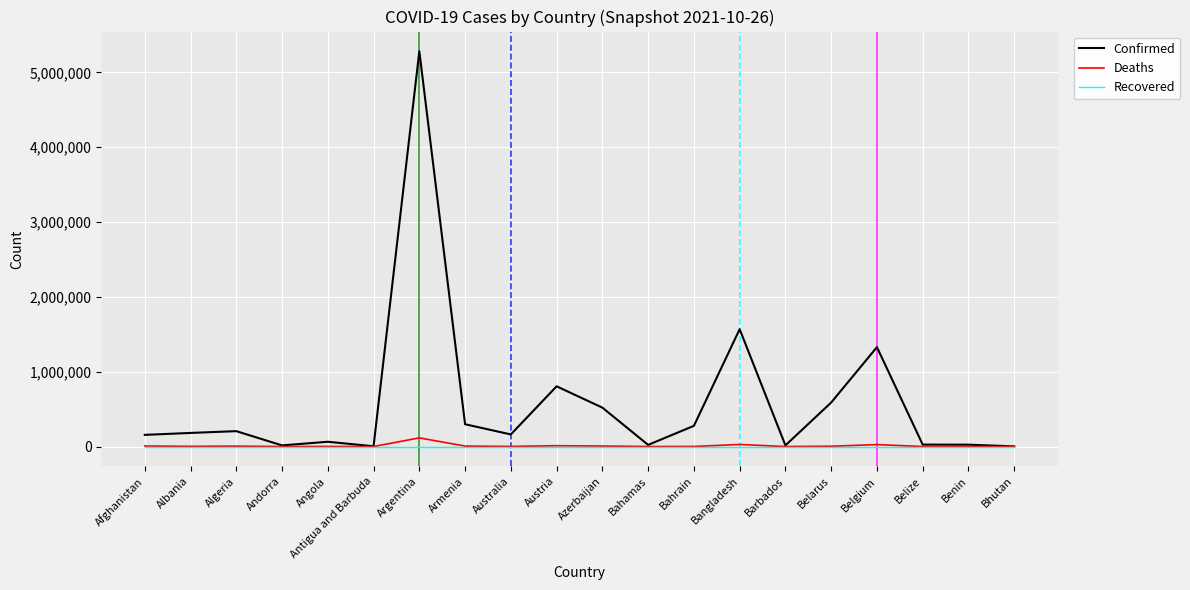

Which series has the largest total across all categories?

Confirmed